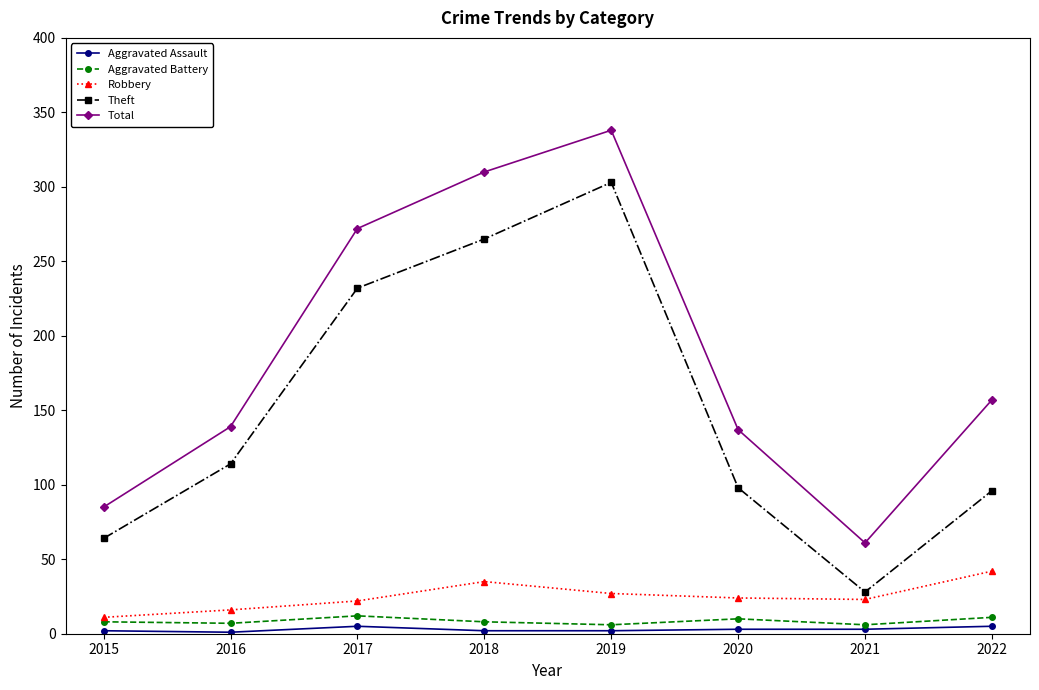

How many categories are shown in the chart?

8